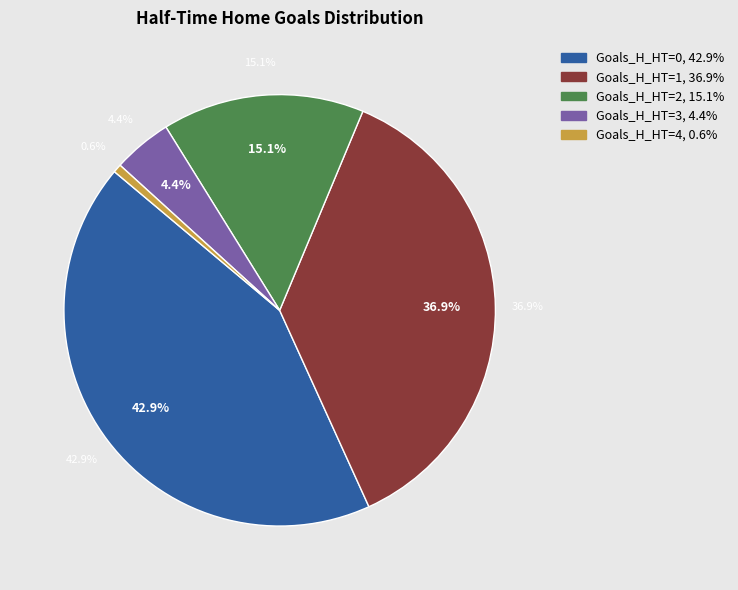

Is 2 the majority of the pie?

No